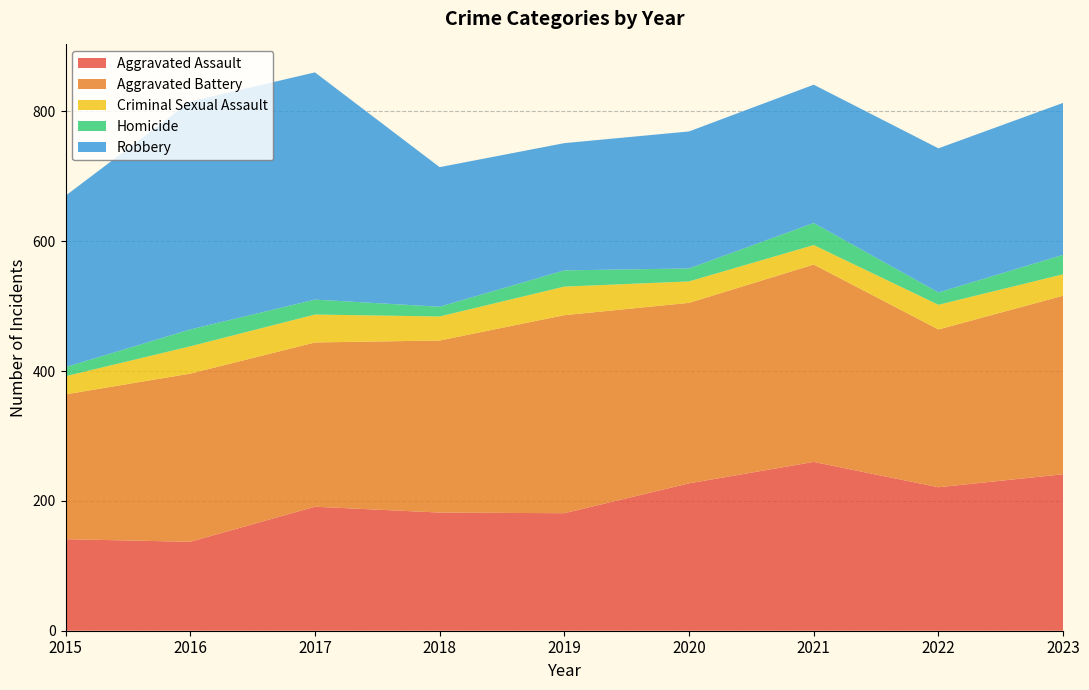

Reading right to left, transcribe all the data shown in this chart.

Aggravated Assault: 241	221	260	227	181	182	191	137	141
Aggravated Battery: 275	243	304	278	305	265	253	259	223
Criminal Sexual Assault: 33	38	30	33	44	37	43	42	28
Homicide: 30	19	34	20	25	15	23	26	14
Robbery: 234	222	213	211	196	215	350	351	264